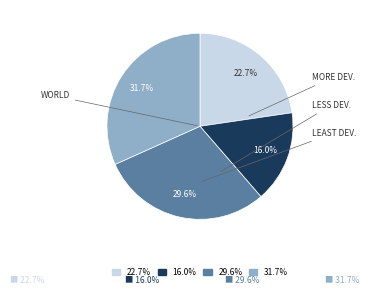

Is there any slice that represents more than half of the pie?

No